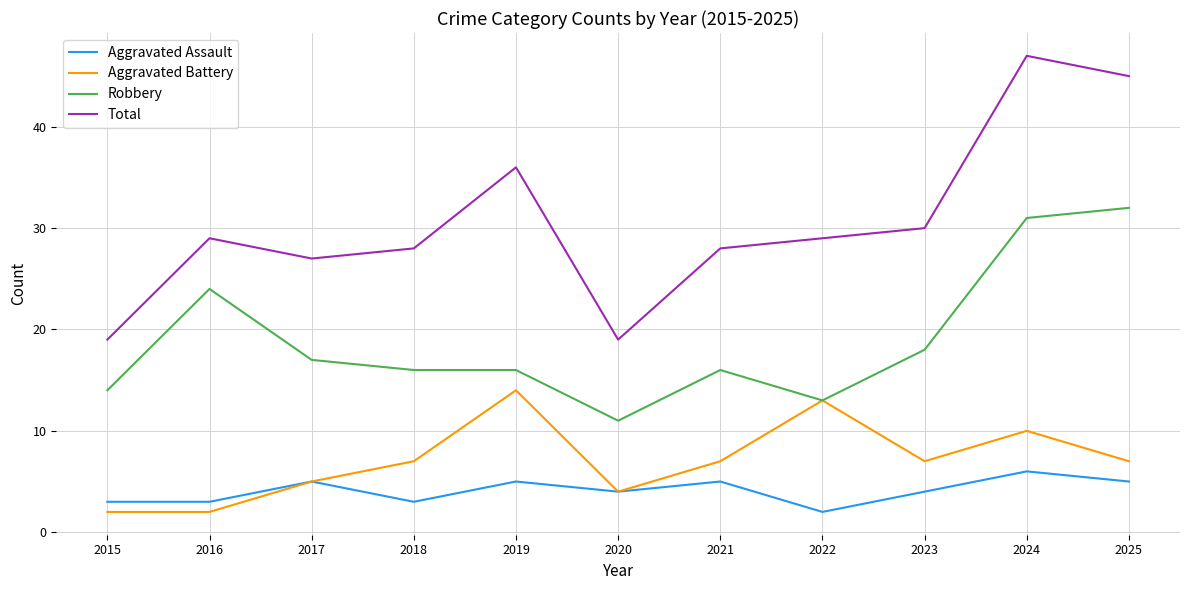

Is this an area chart (filled region under the line)?

No